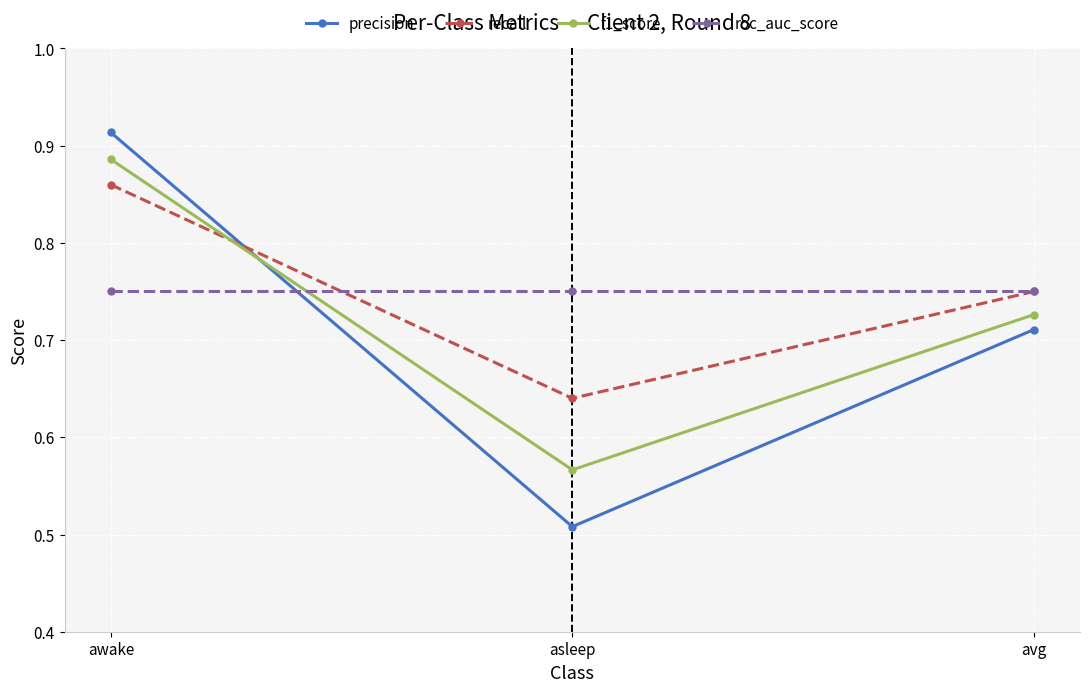

Which category has the highest value in the recall series?

awake